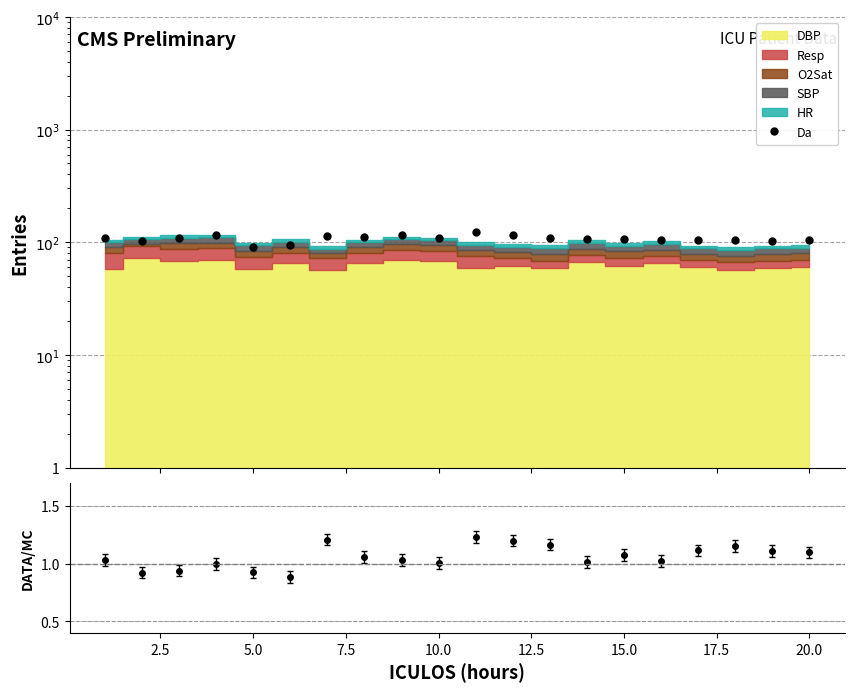

How many values exceed 1?

15